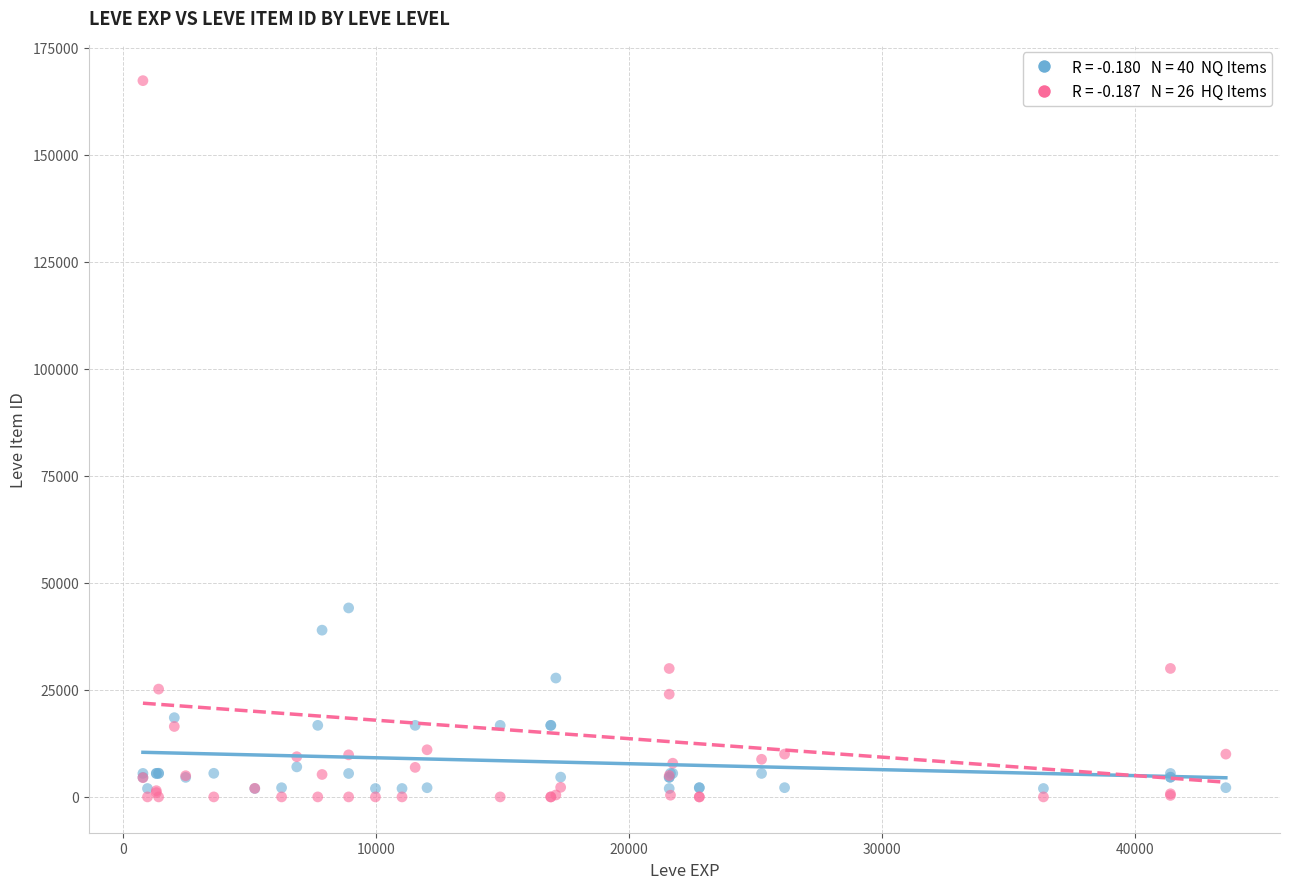

Across all series, what Y value is closest to 83666?

44146